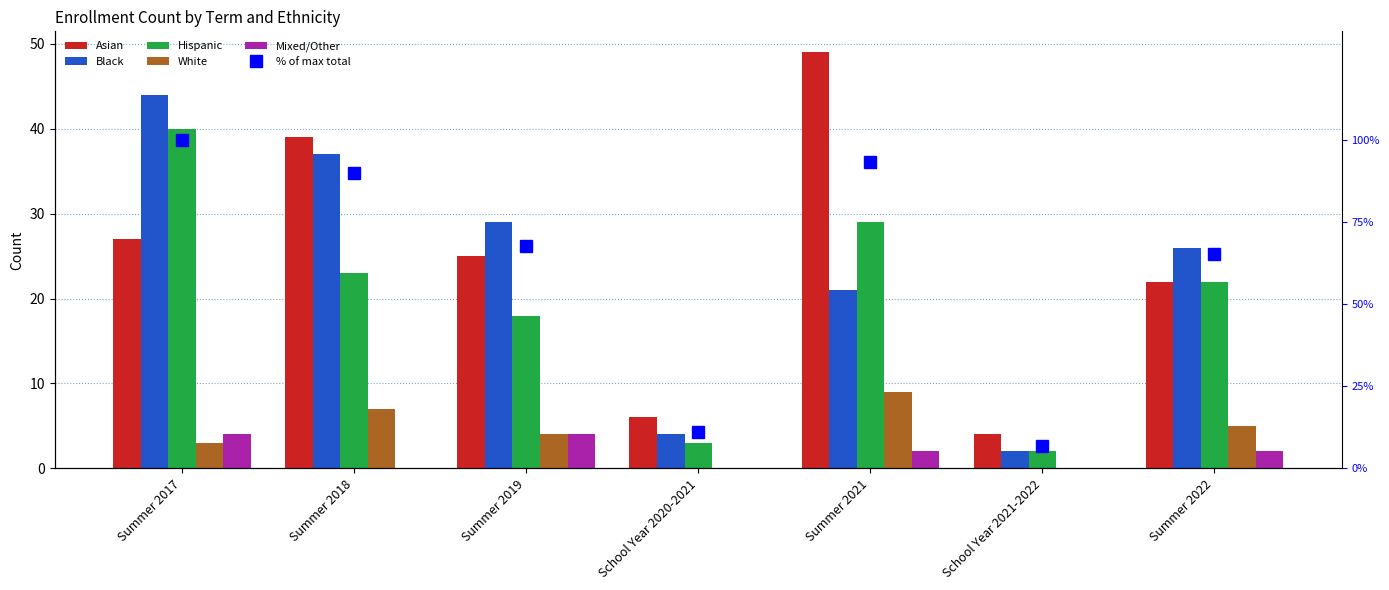

How many groups of bars are there?

7